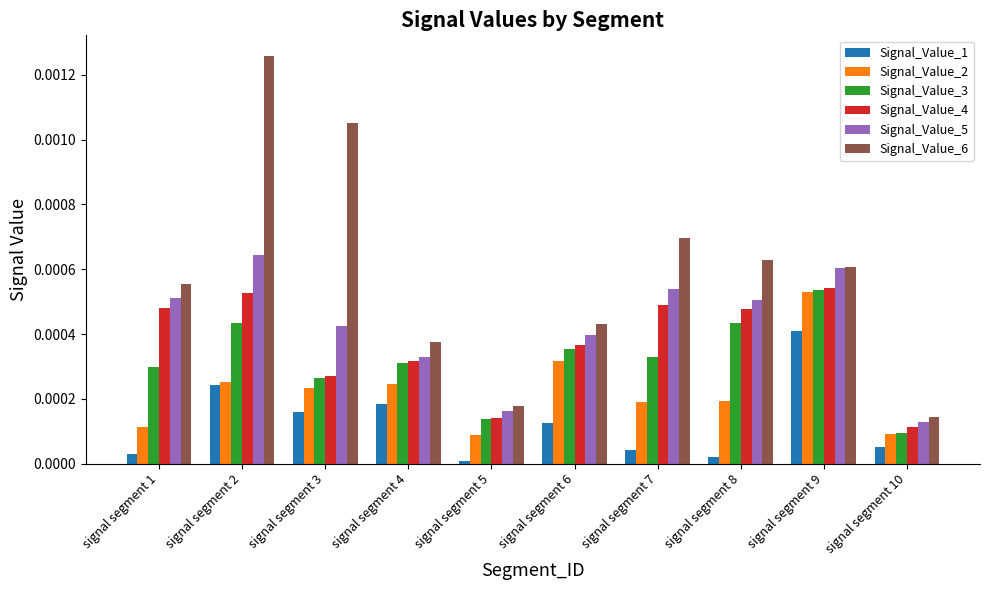

Which category has the highest value in the Signal_Value_6 series?

signal segment 2